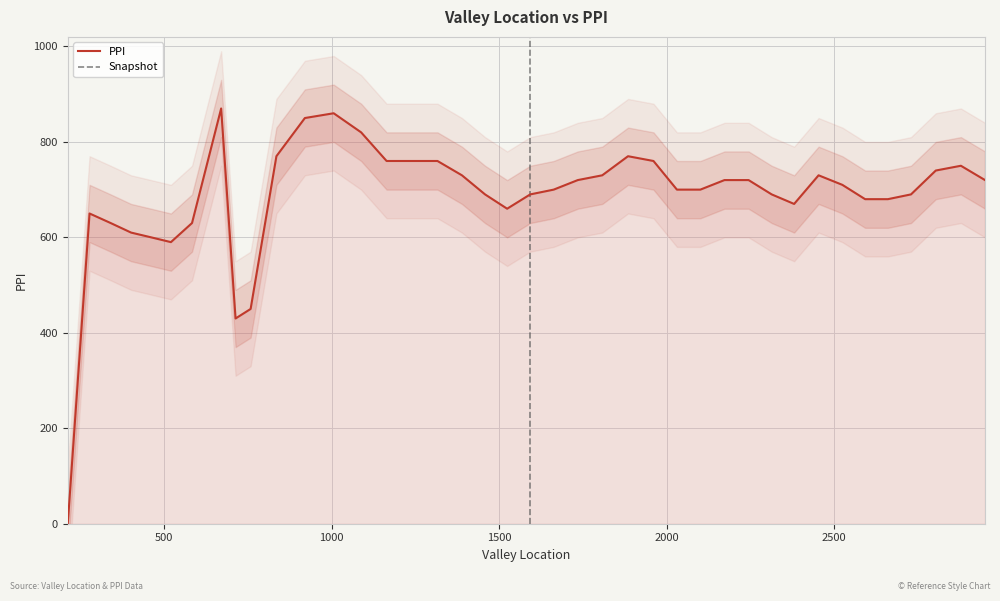

What is the change in value from 212.0 to 1006.0?

+860